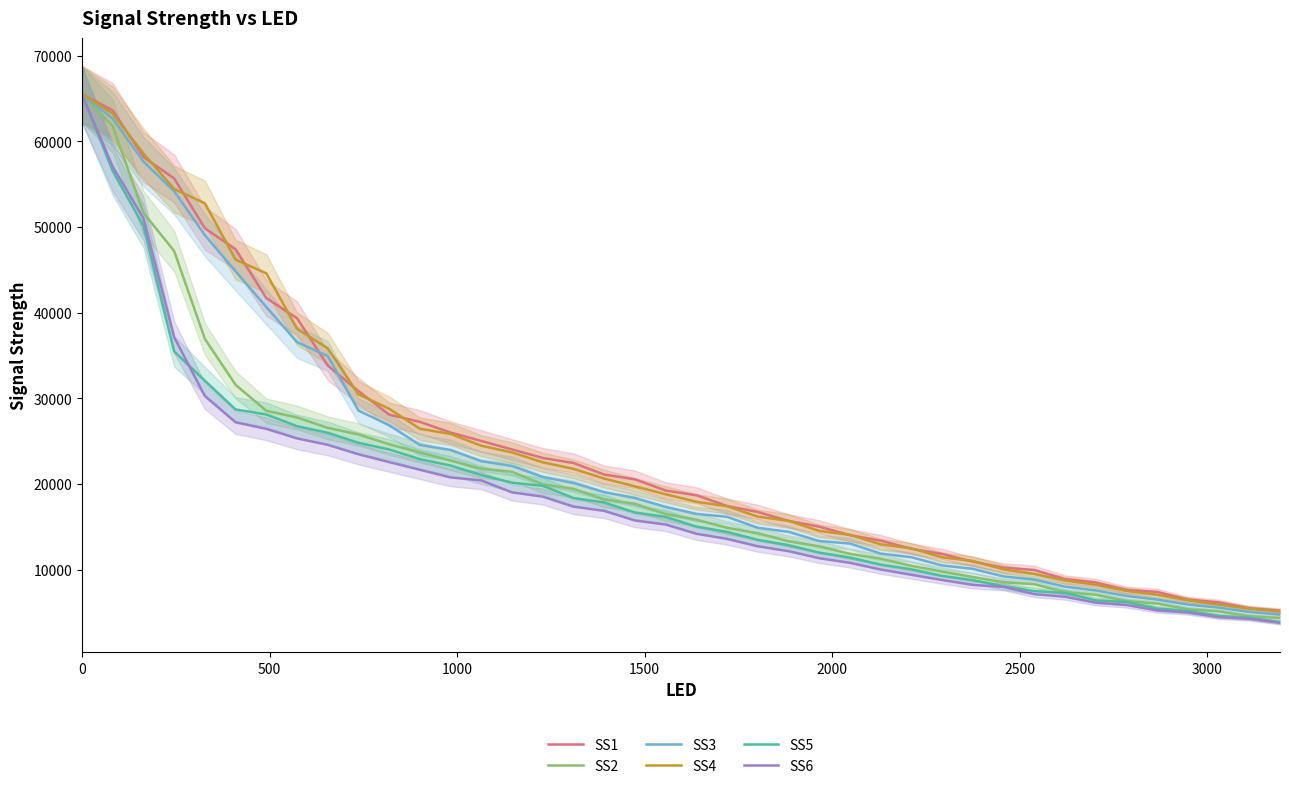

What is the minimum value for SS5?

3869.0